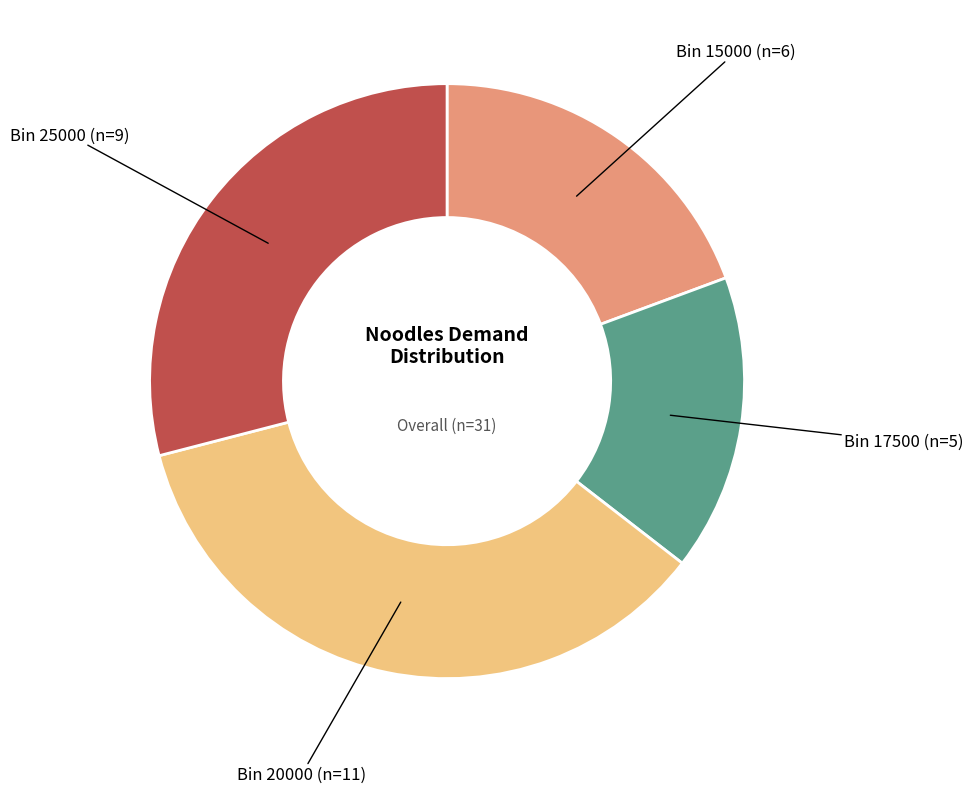

How many segments does this pie chart have?

4